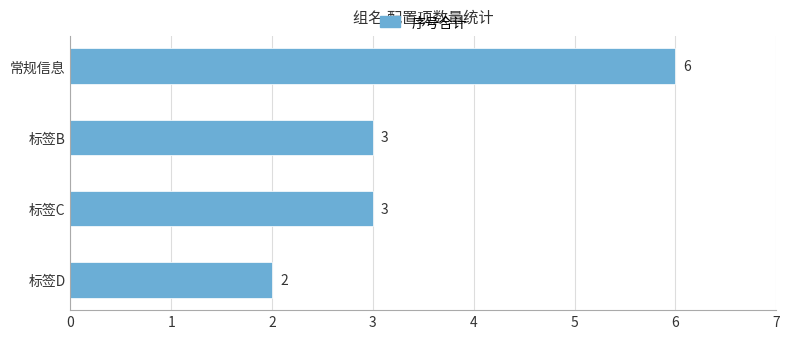

True or false: the data shows 5 at 标签B.

False